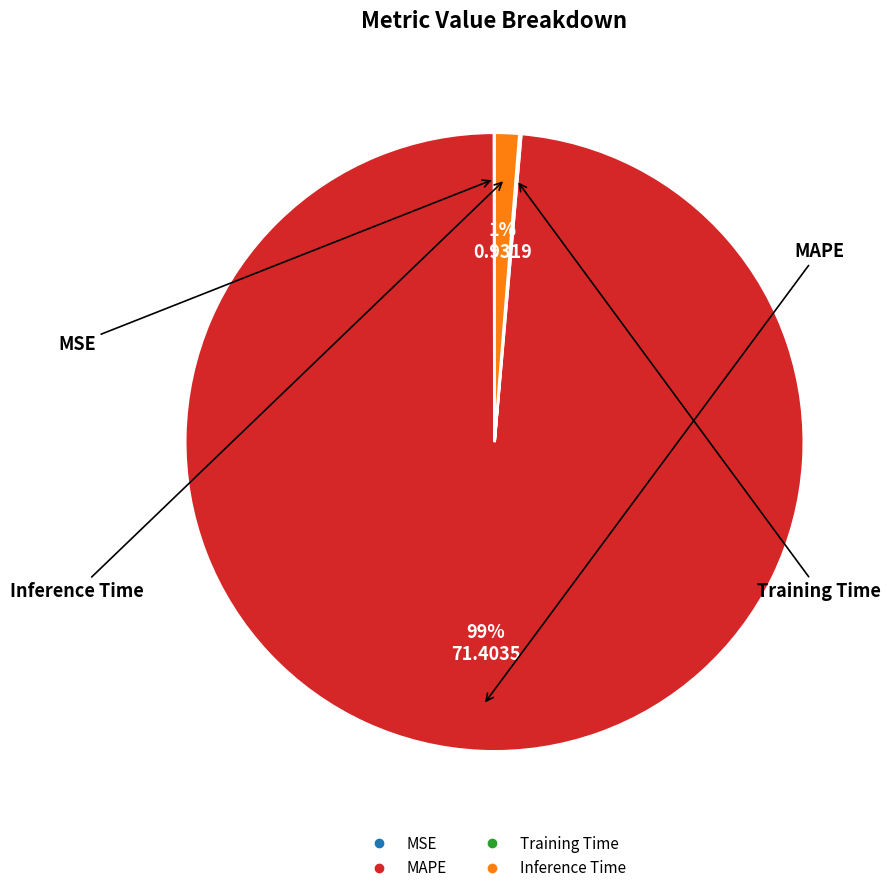

To the nearest percent, what percentage of the pie is Inference Time?

1%